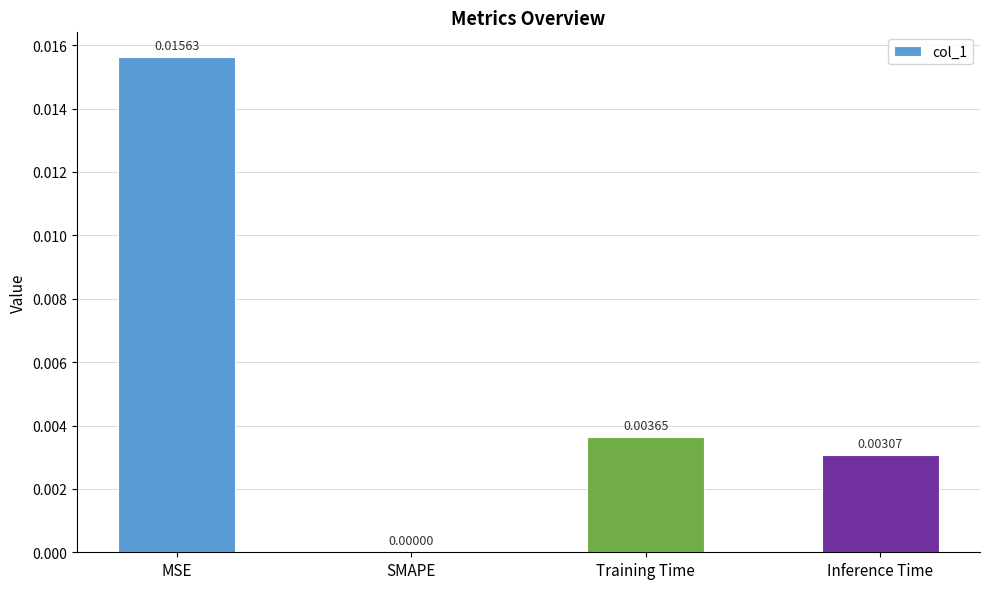

Where is the data nearest to the value 0?

SMAPE